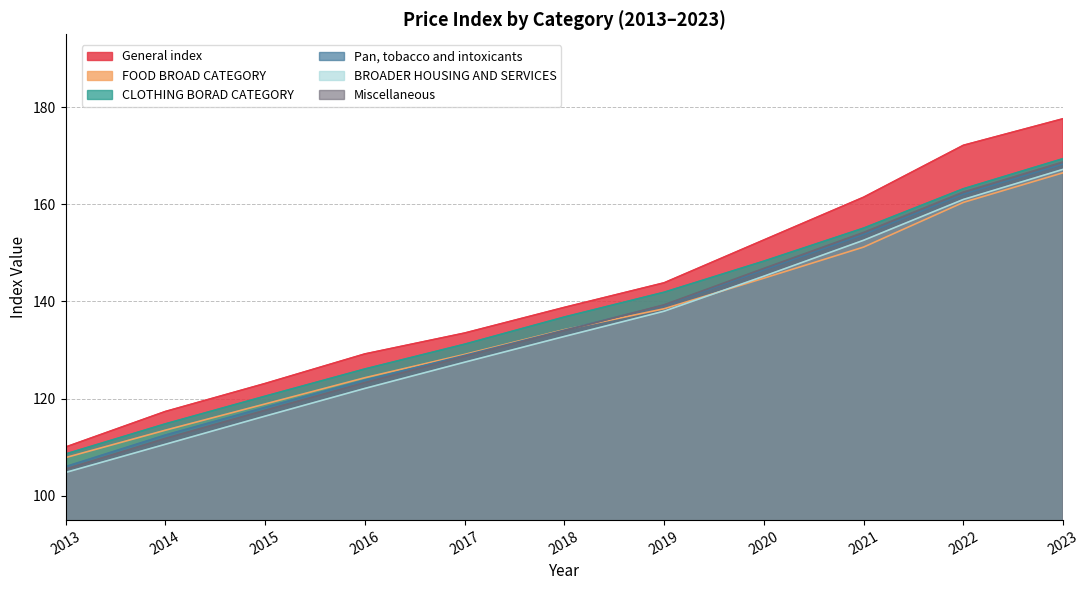

The Pan, tobacco and intoxicants series shows 162.1 at 2022. True or false?

True